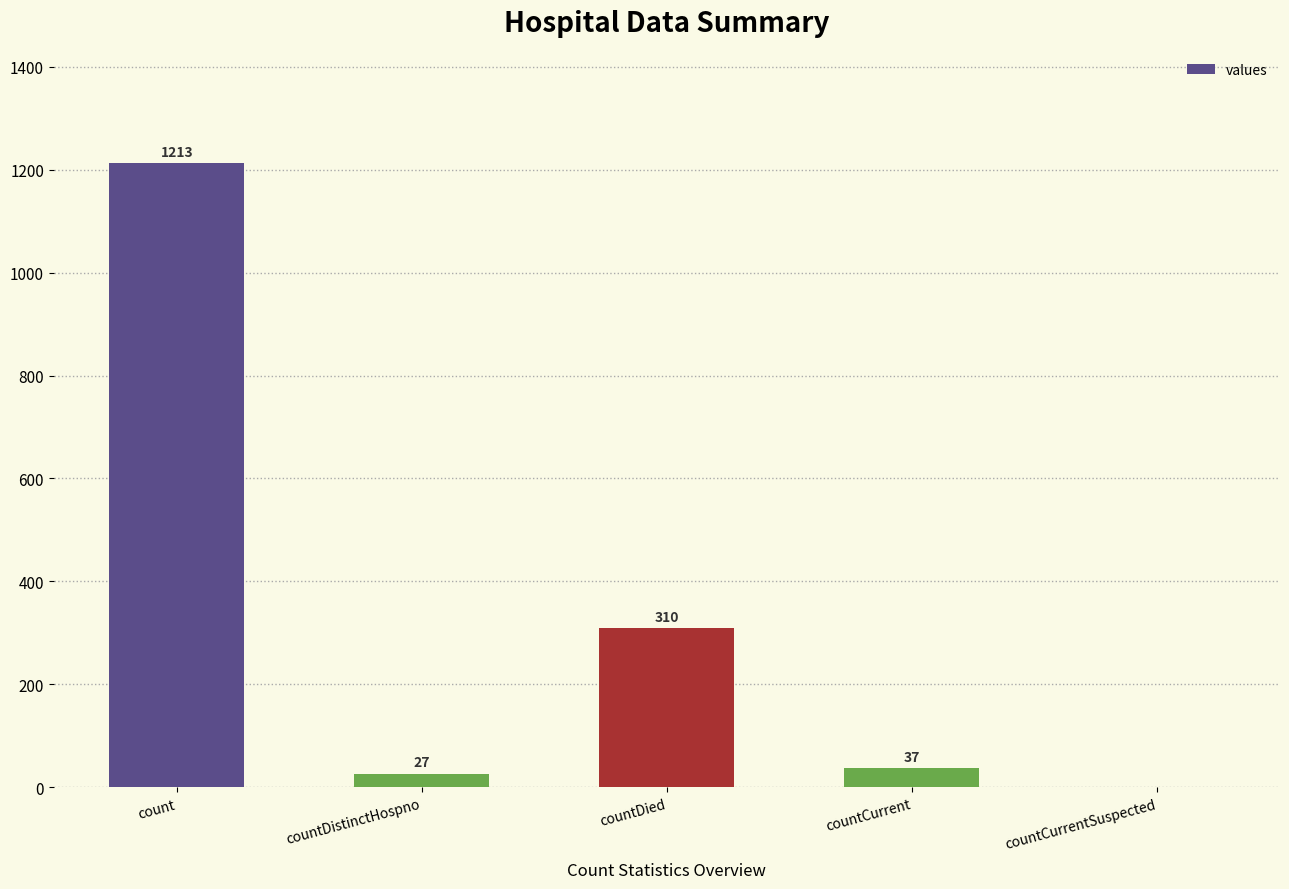

What is the difference between the values at countCurrent and countDistinctHospno?

10